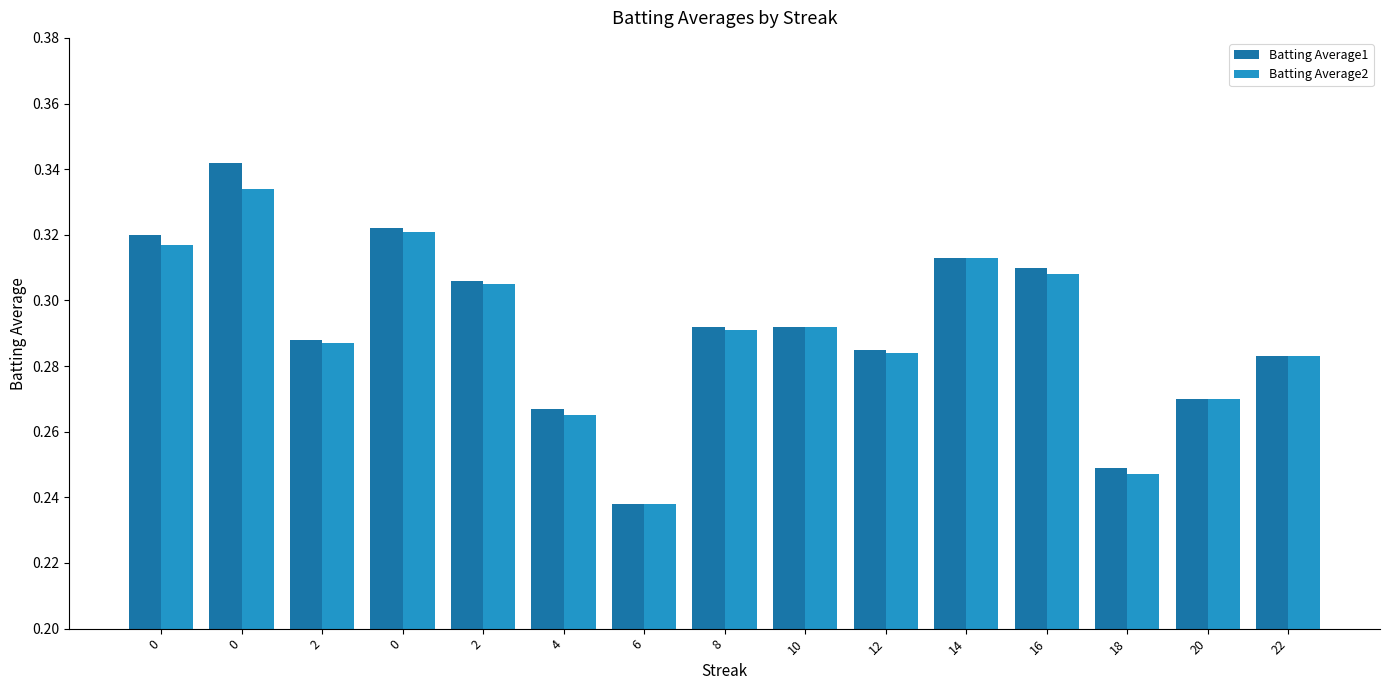

Count the number of data series in this chart.

2